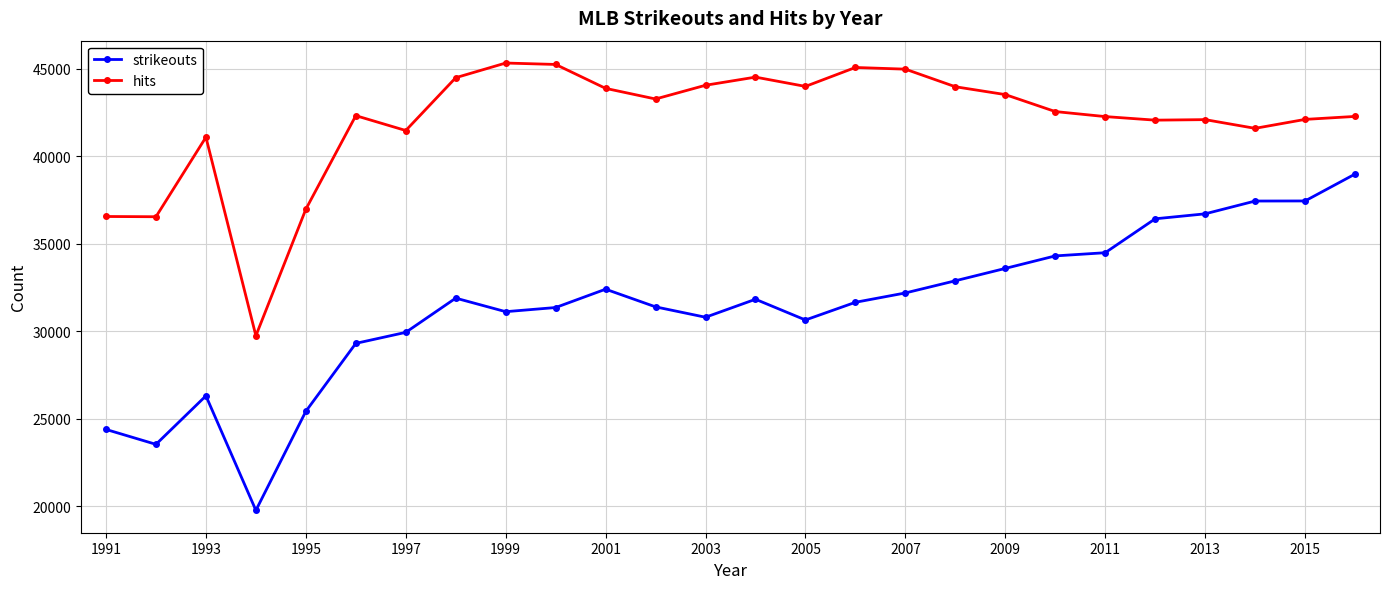

Does the chart display data point markers on the line(s)?

Yes